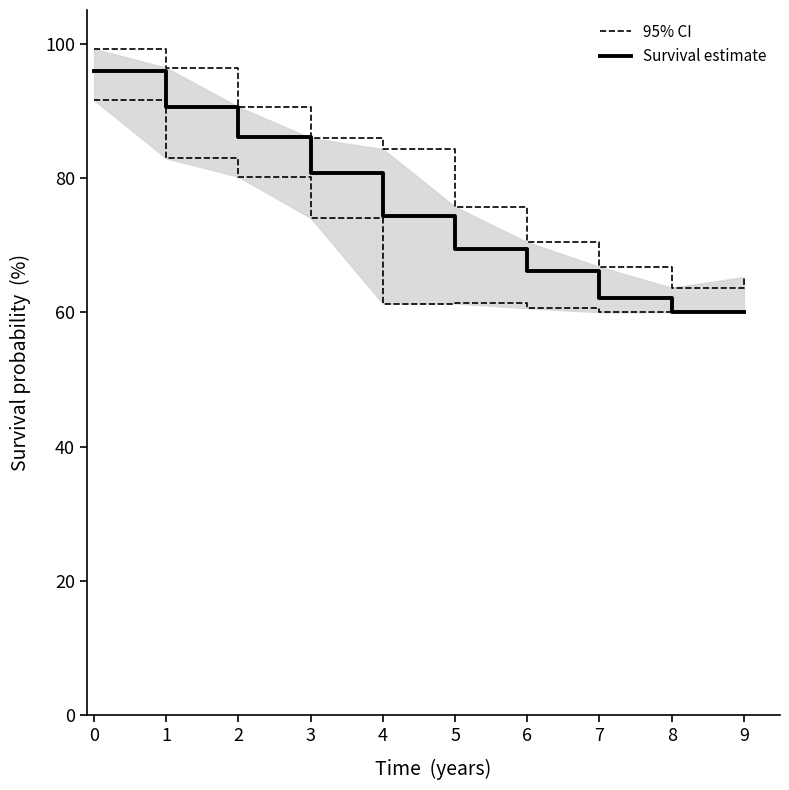

What is the lowest value of the 95% CI series?

63.6